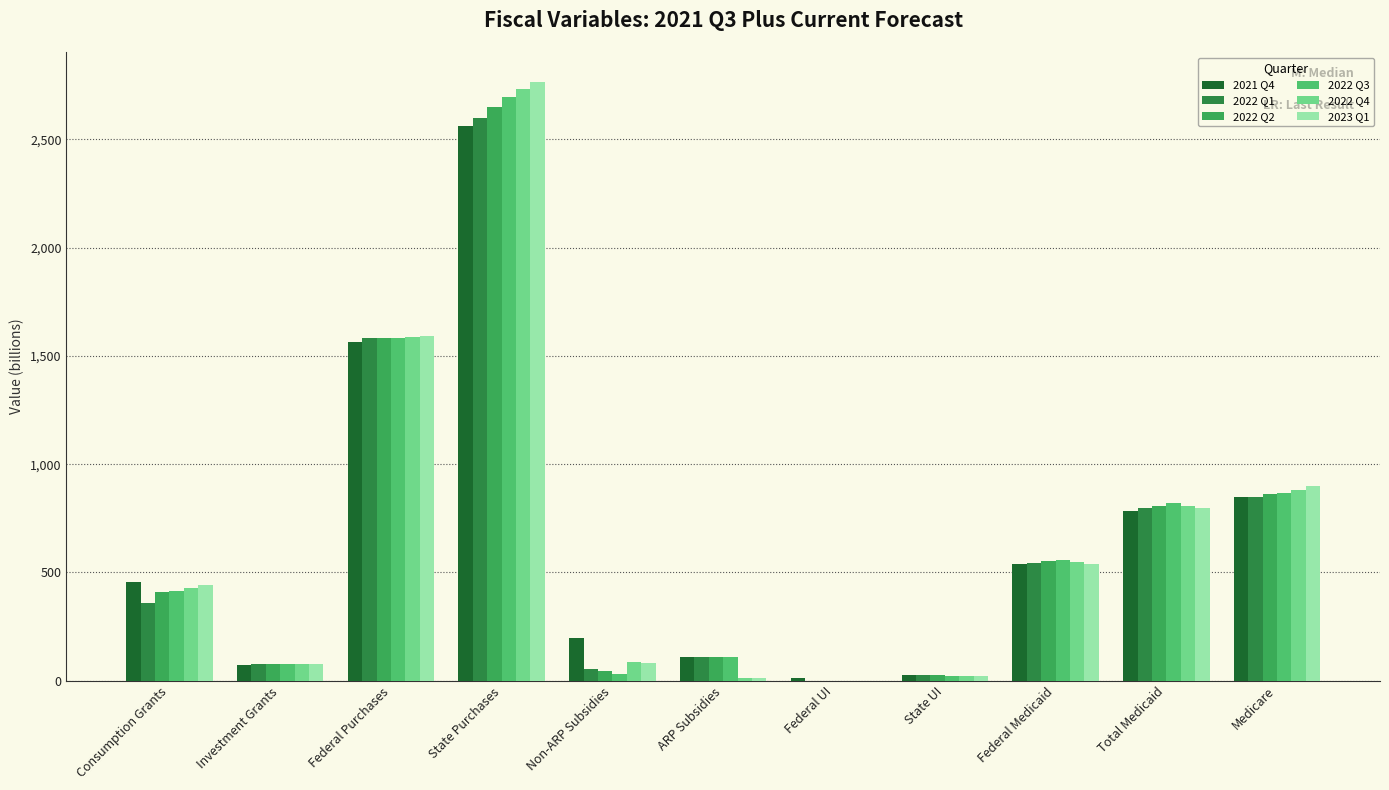

Does the chart contain stacked bars?

No